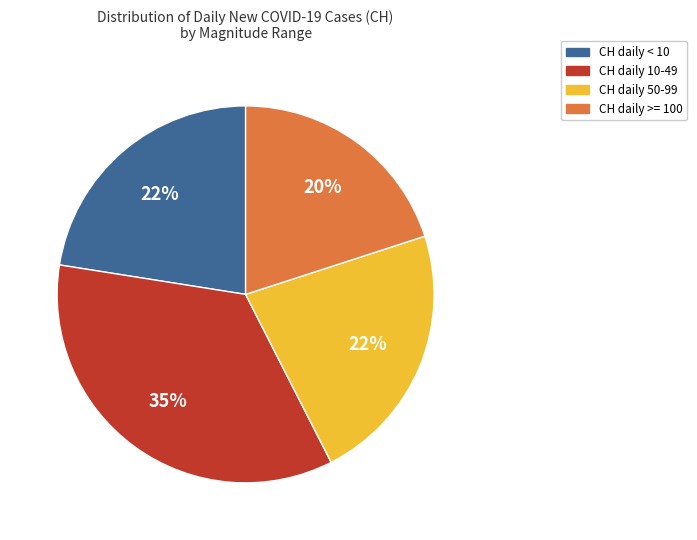

To the nearest percent, what is the average slice percentage?

25%